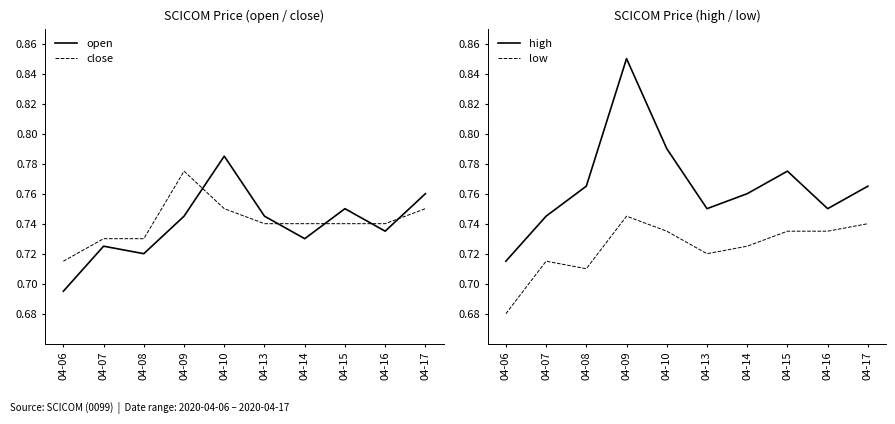

Reading left to right, list all the values displayed in this chart.

open: 04-06=0.7	04-07=0.7	04-08=0.7	04-09=0.7	04-10=0.8	04-13=0.7	04-14=0.7	04-15=0.8	04-16=0.7	04-17=0.8
close: 04-06=0.7	04-07=0.7	04-08=0.7	04-09=0.8	04-10=0.8	04-13=0.7	04-14=0.7	04-15=0.7	04-16=0.7	04-17=0.8
high: 04-06=0.7	04-07=0.7	04-08=0.8	04-09=0.8	04-10=0.8	04-13=0.8	04-14=0.8	04-15=0.8	04-16=0.8	04-17=0.8
low: 04-06=0.7	04-07=0.7	04-08=0.7	04-09=0.7	04-10=0.7	04-13=0.7	04-14=0.7	04-15=0.7	04-16=0.7	04-17=0.7